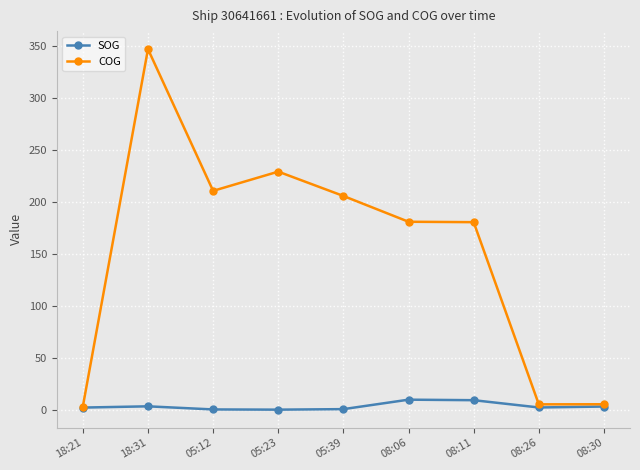

How many values in the SOG series are below 2?

3